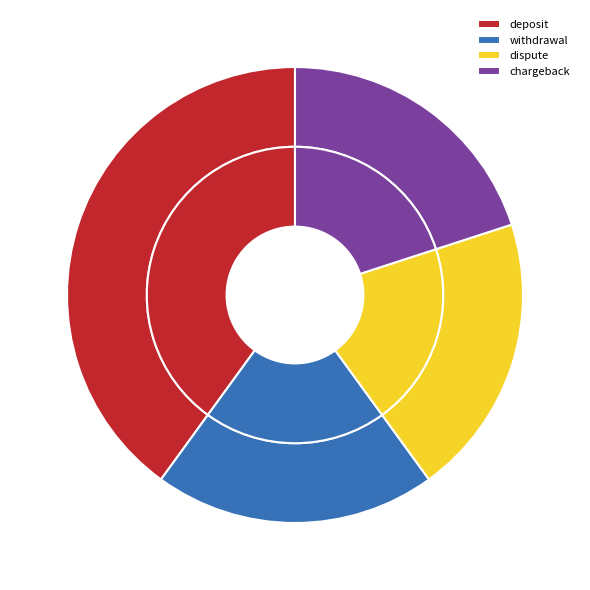

Rank the categories by value from lowest to highest.

withdrawal, dispute, chargeback, deposit